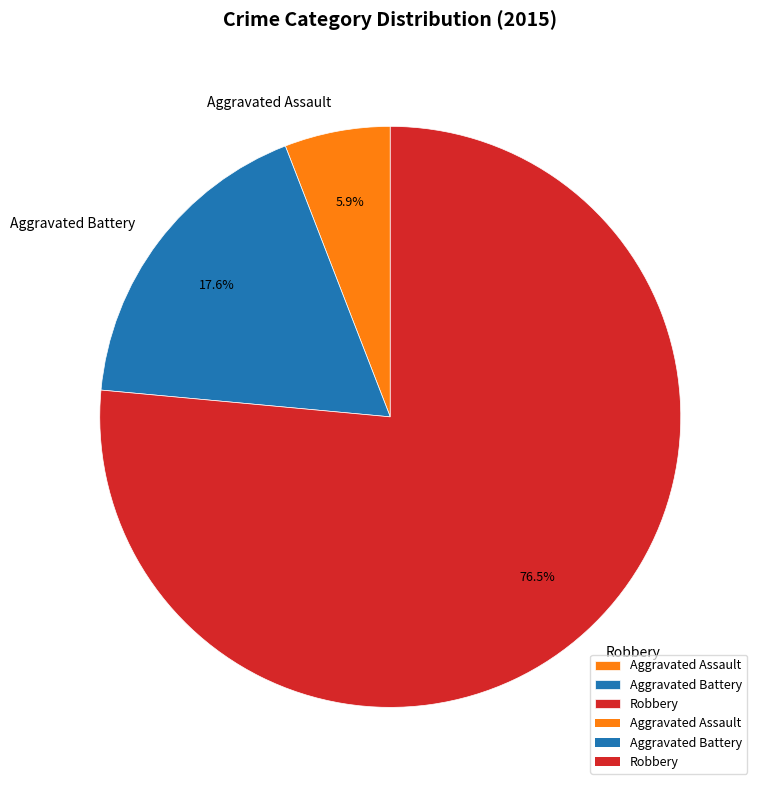

Count the number of slices in the pie.

3